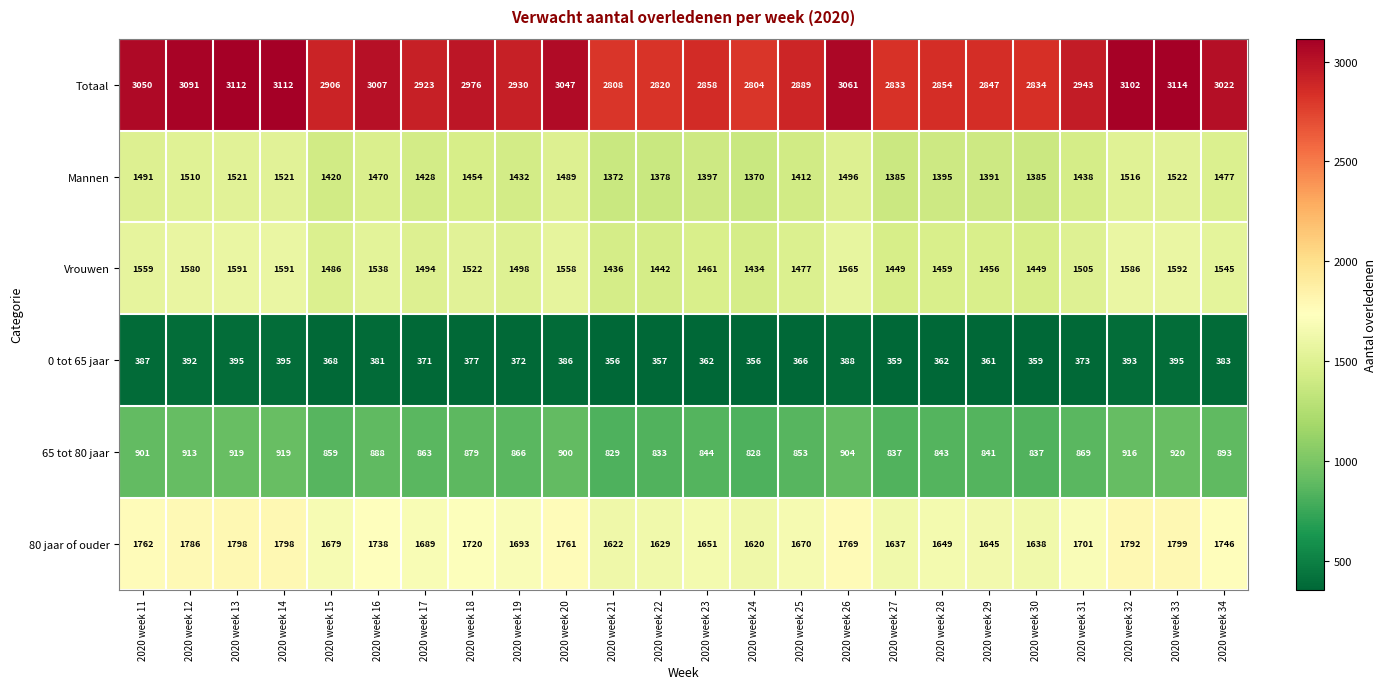

What is the sum of the 65 tot 80 jaar values at 2020 week 26 and 2020 week 24?

1732